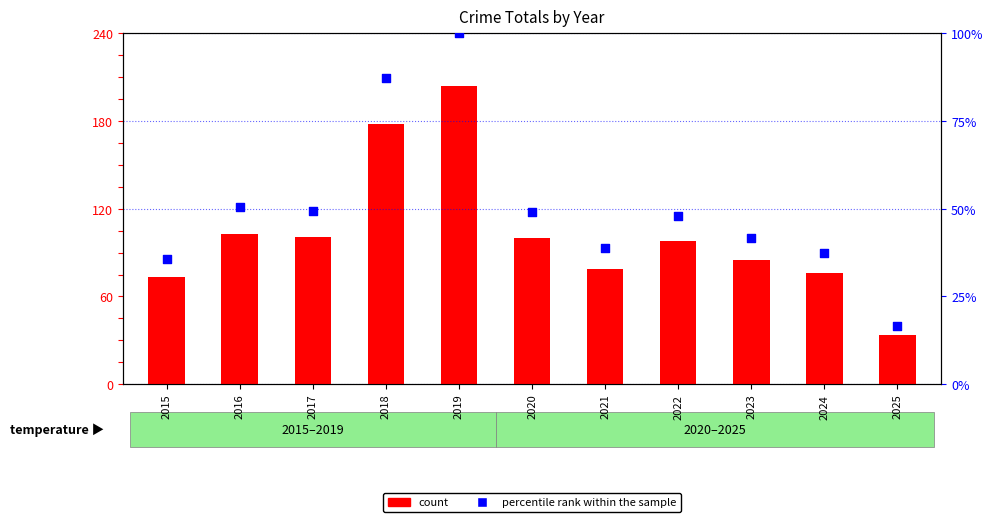

At how many categories does at least one series exceed 176?

2